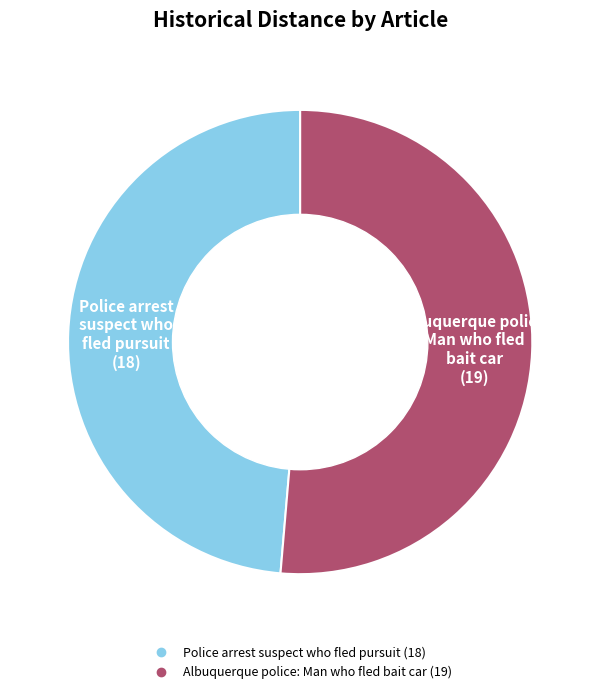

The Police arrest suspect who fled pursuit slice represents 49% of the pie. True or false?

True